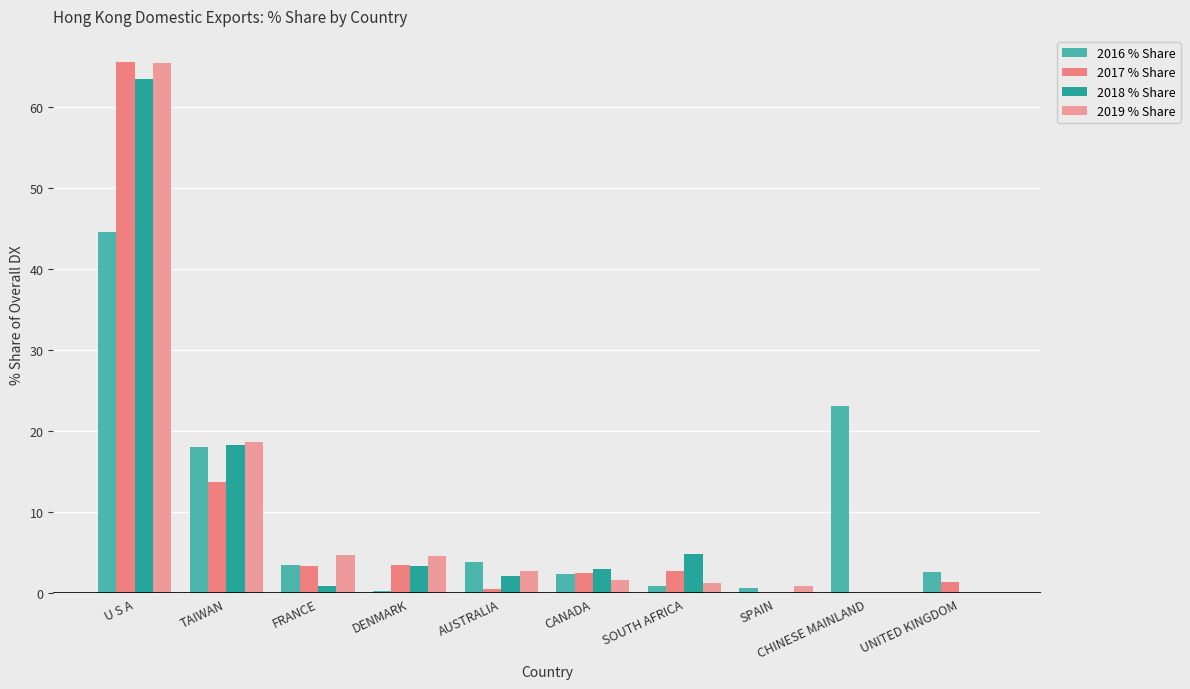

Does the chart contain stacked bars?

No